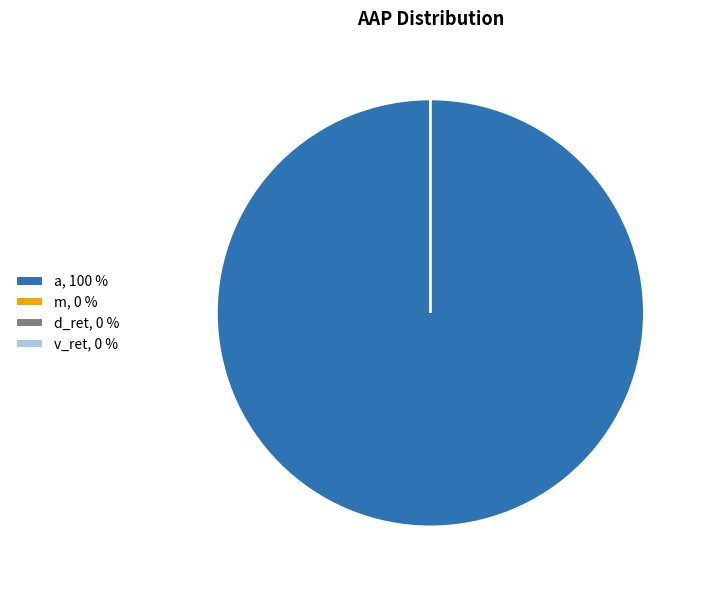

What is the smallest slice in the pie chart?

d_ret